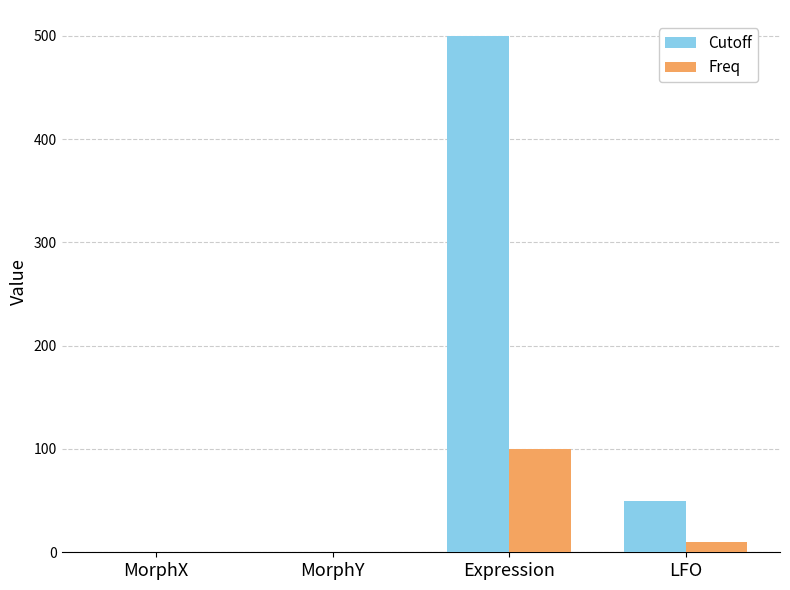

What are all the series names shown in the legend?

Cutoff, Freq